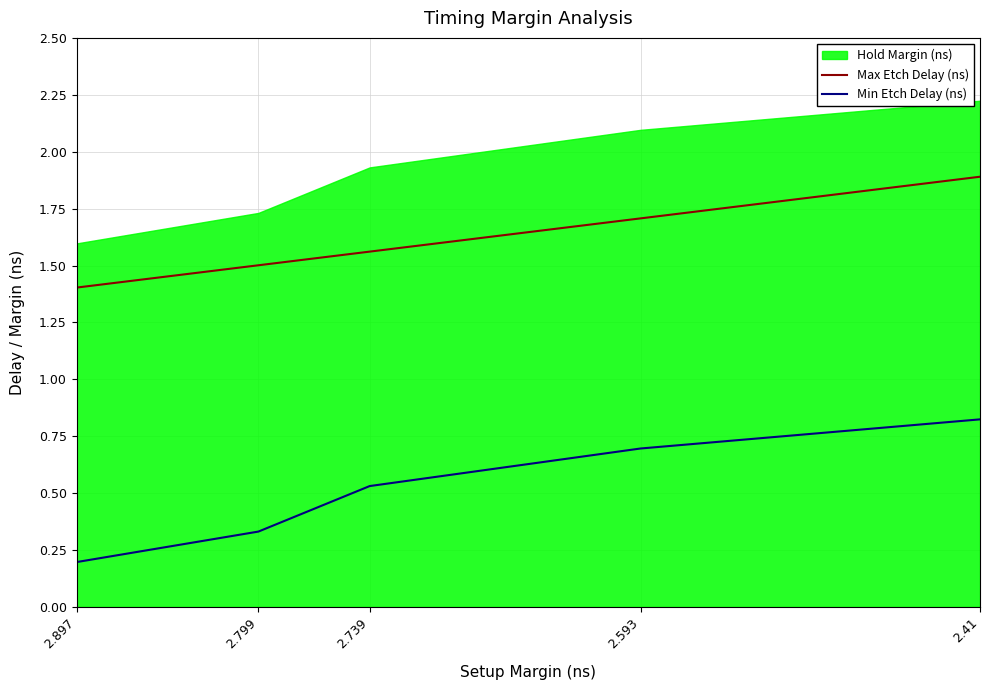

What is the smallest value displayed?

0.2